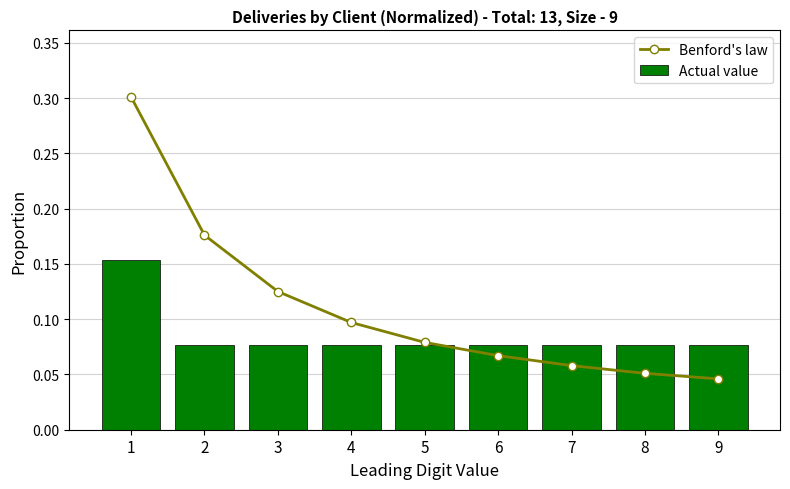

Which has a higher value, 5 or 7?

5